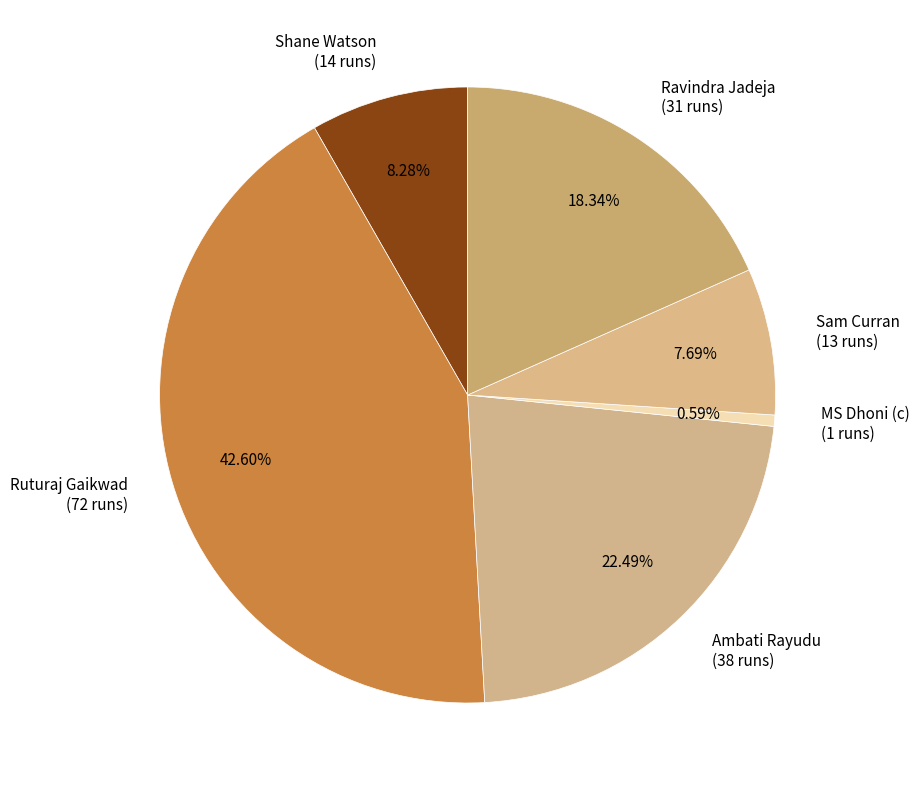

Does any single category account for the majority?

No